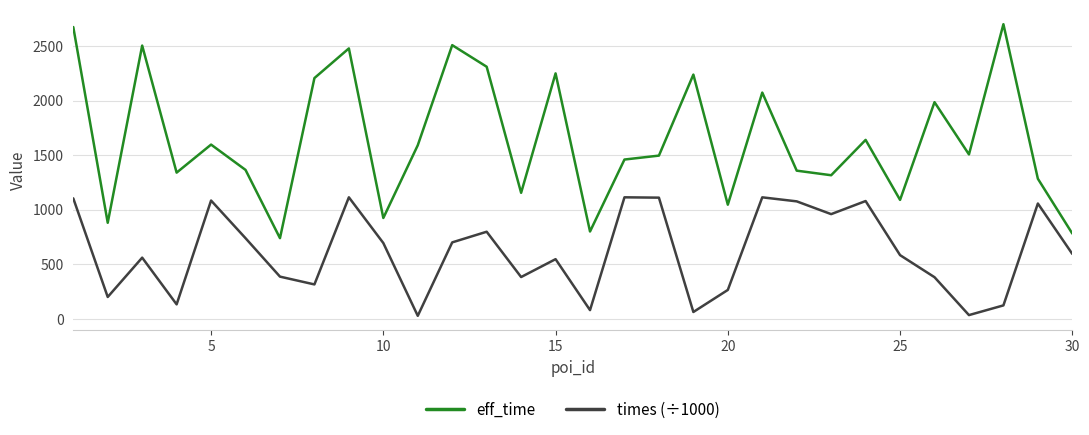

True or false: eff_time and times (÷1000) cross at least once.

False